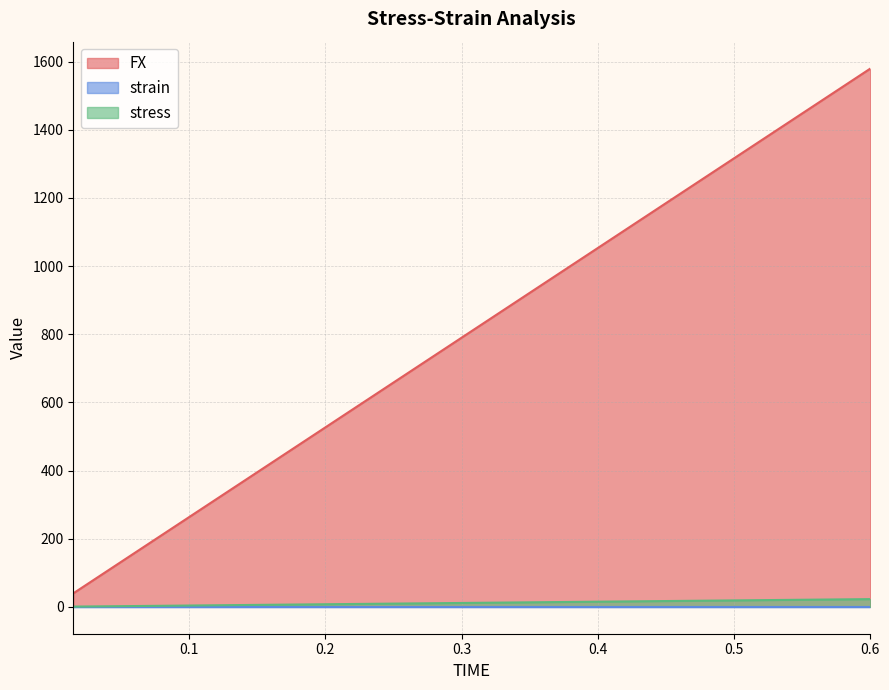

Is it true that strain equals 0.0 at 0.585?

False